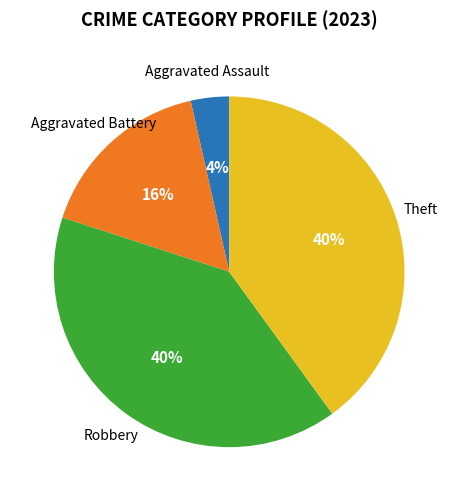

Which category has the smallest portion of the pie?

Aggravated Assault